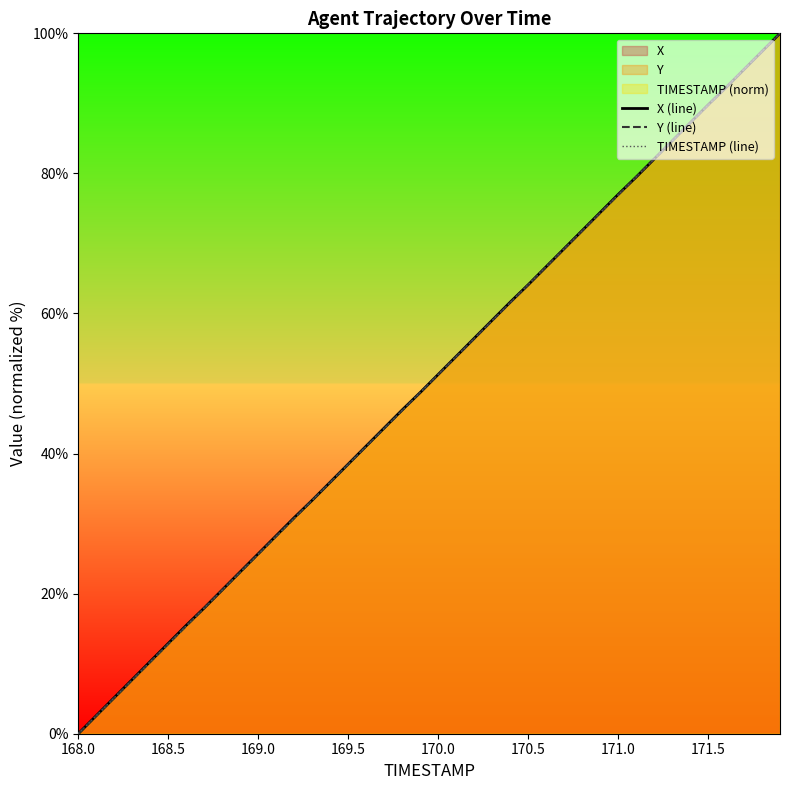

What is the greatest value displayed?

100.0